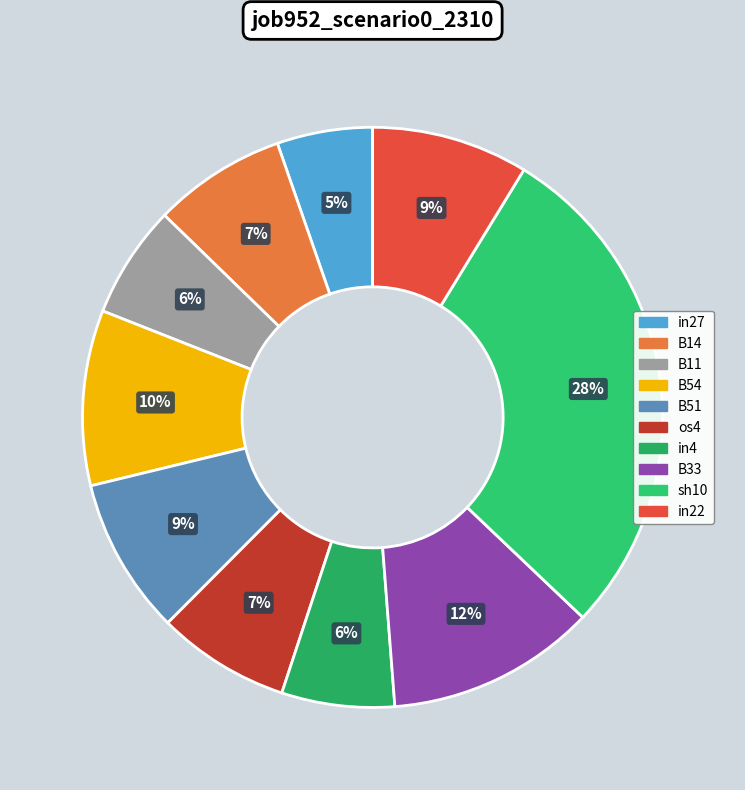

Between B14 and B54, which is larger?

B54